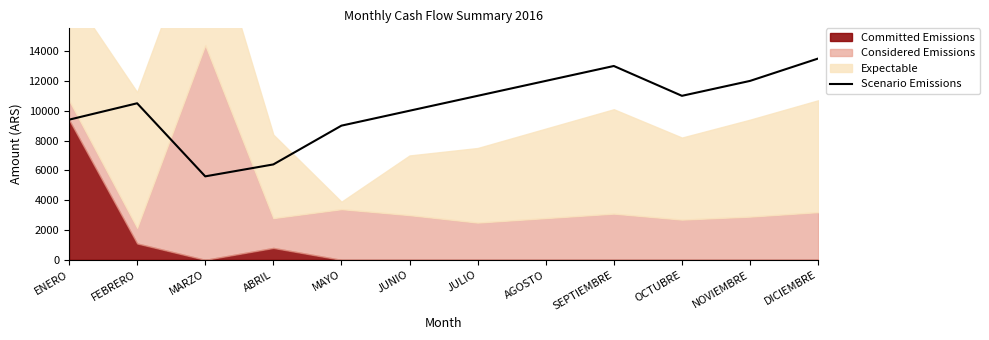

What is the maximum value for Scenario Emissions?

13500